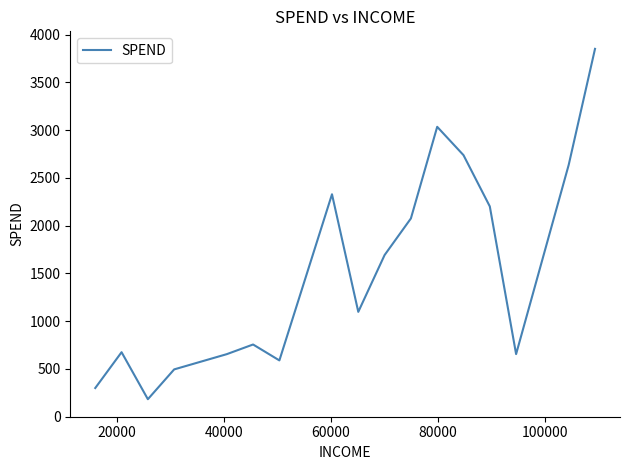

What is the greatest value displayed?

3850.0